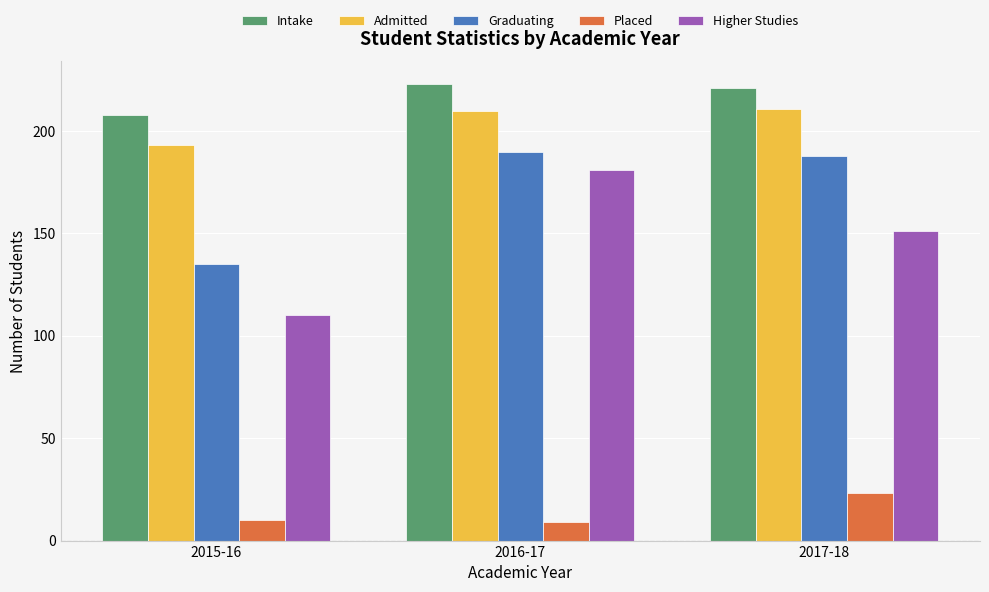

What is the sum of the Graduating values at 2017-18 and 2016-17?

378